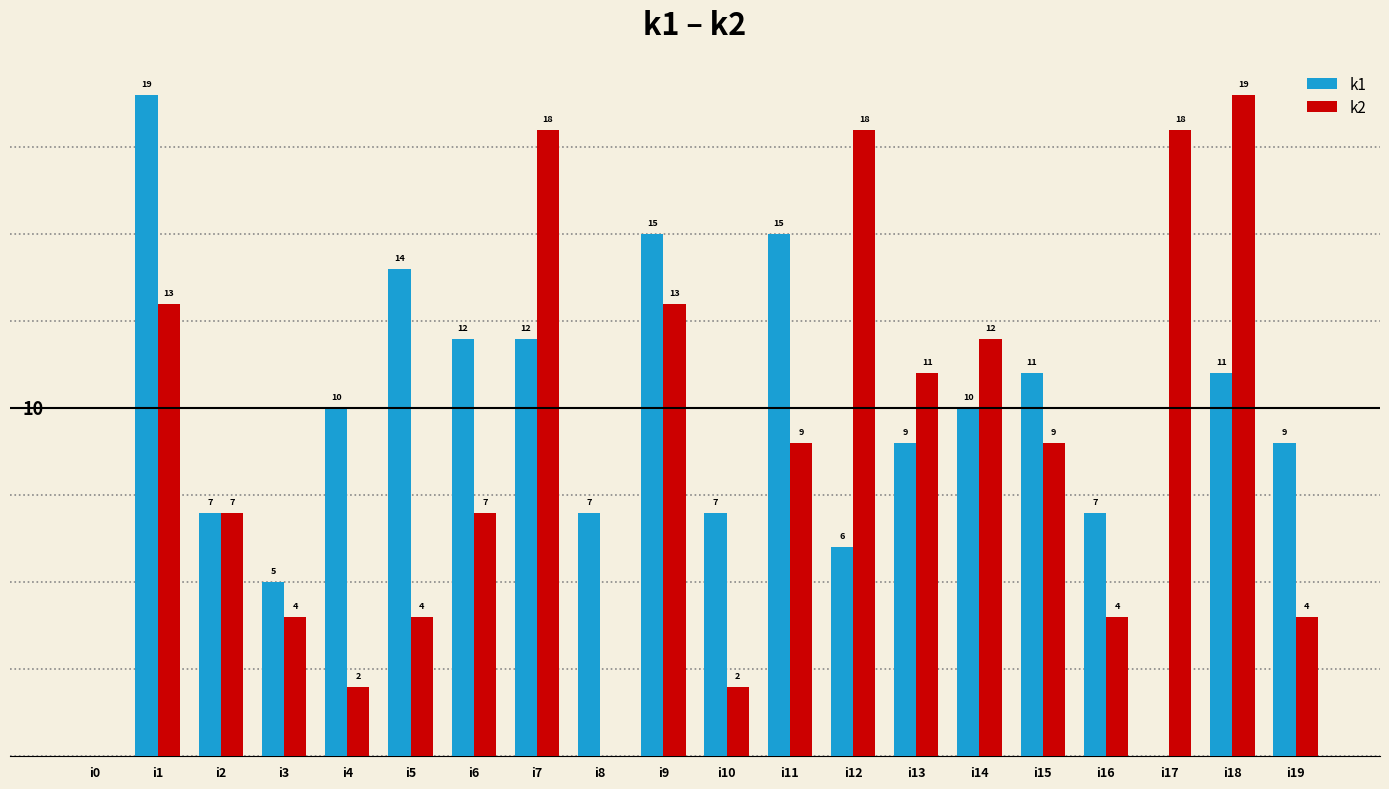

Where does the k2 series first go above 9?

i1